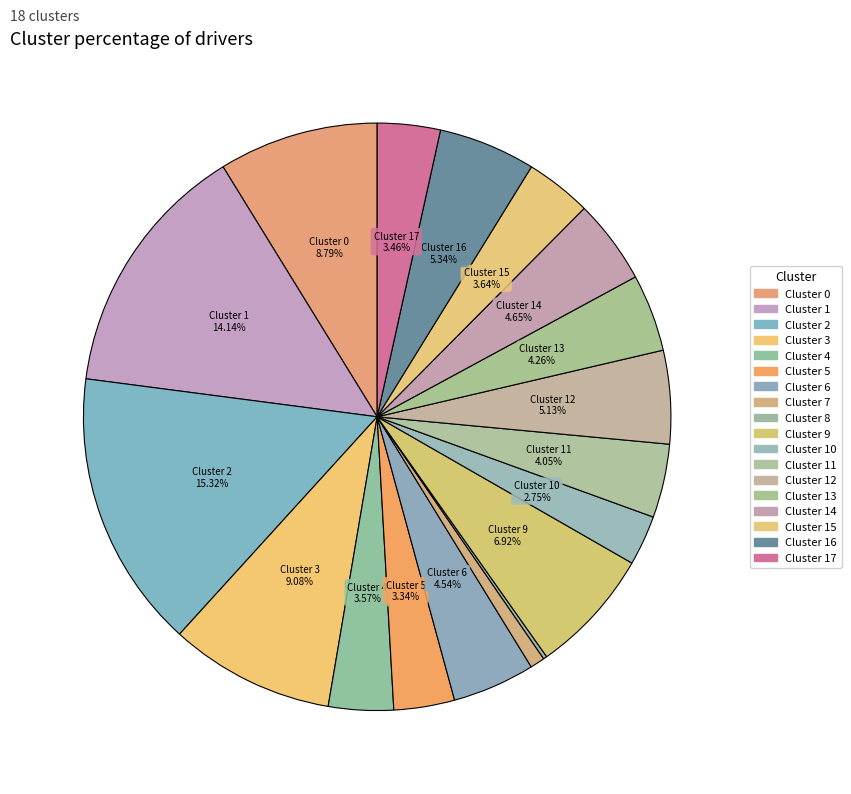

What is the largest slice in the pie chart?

2